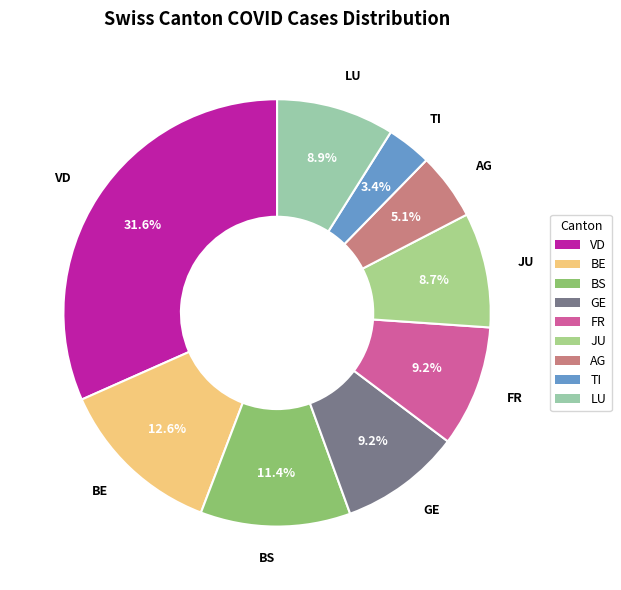

Between GE and AG, which is larger?

GE